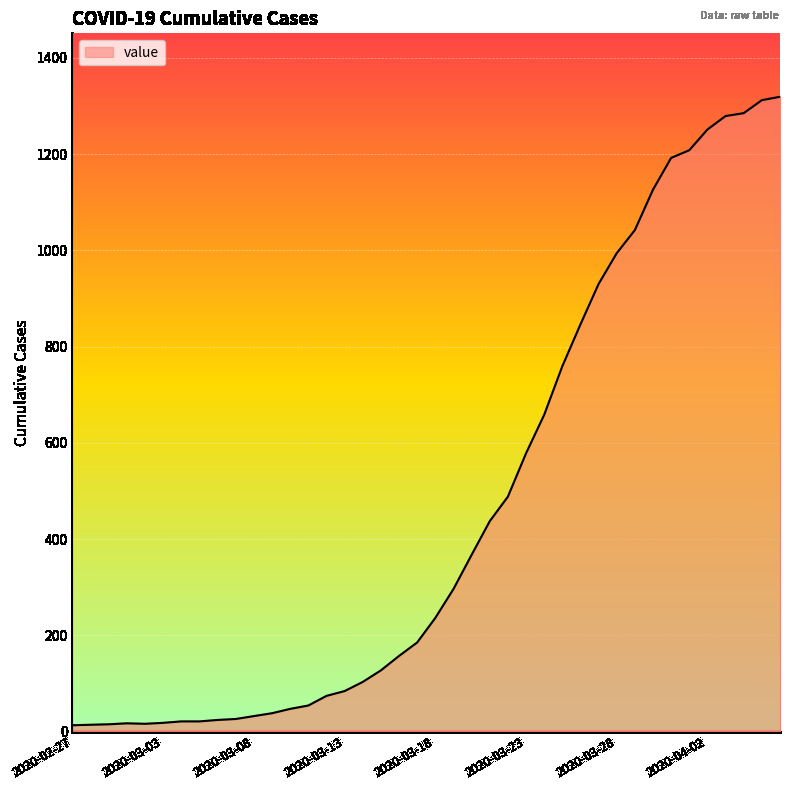

What is the greatest value displayed?

1319